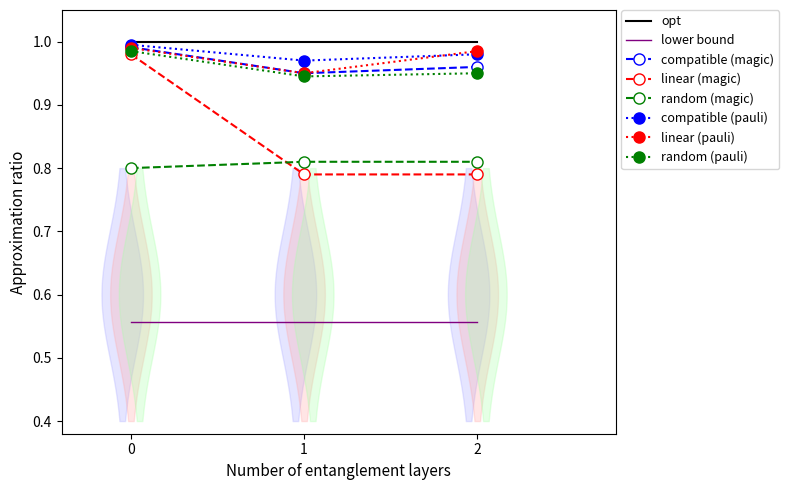

What are all the series names shown in the legend?

opt, lower bound, compatible (magic), linear (magic), random (magic), compatible (pauli), linear (pauli), random (pauli)